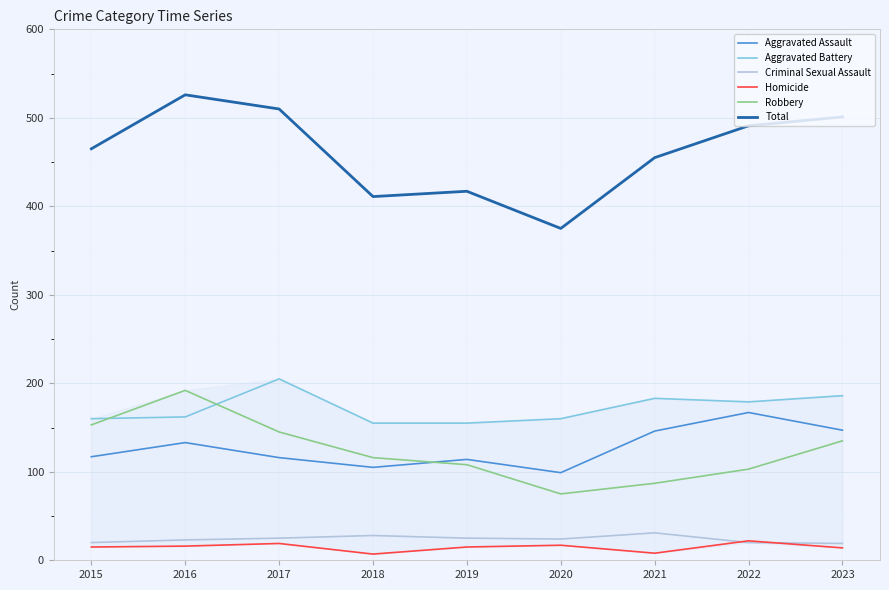

Read the Homicide value at 2023.

14